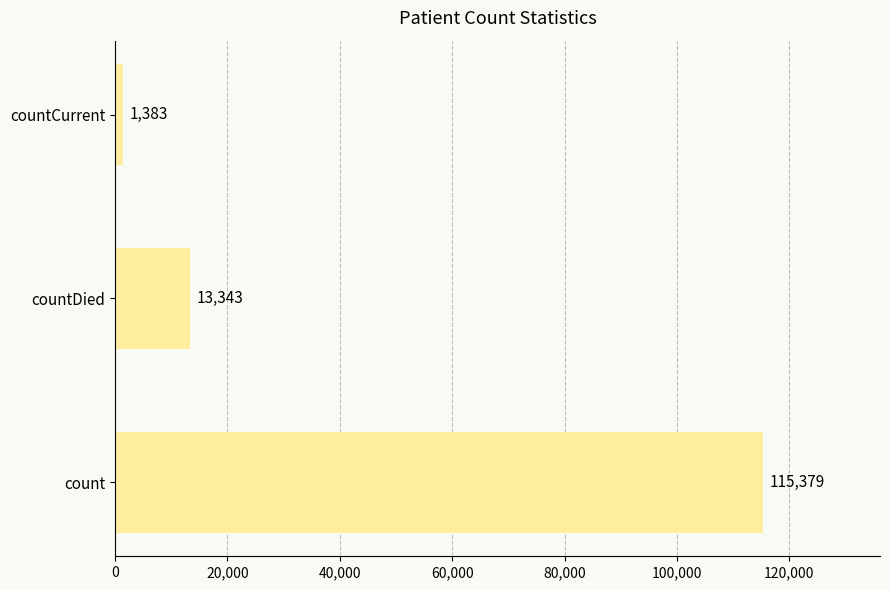

The value at countDied is 5233. True or false?

False